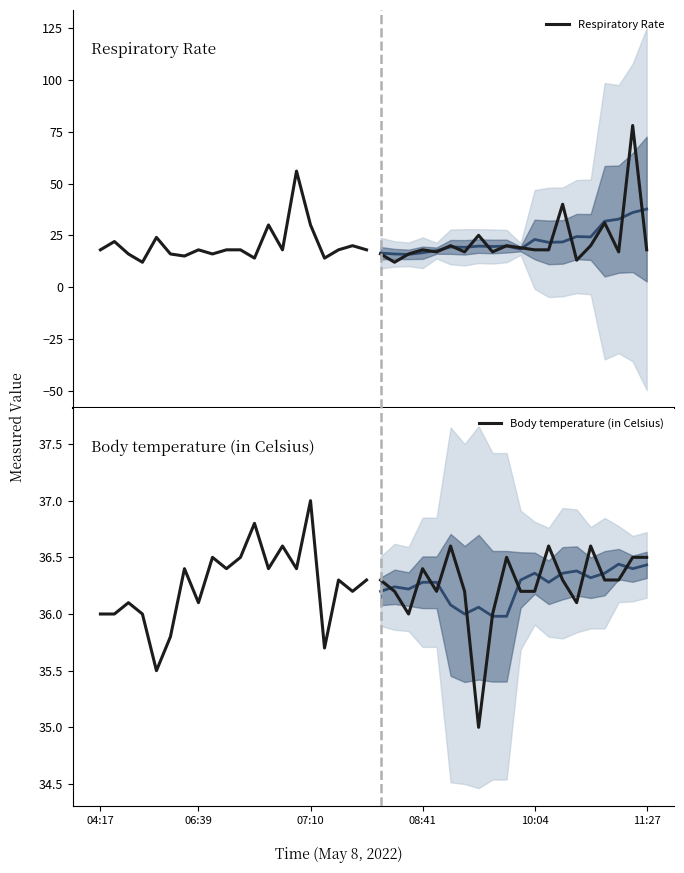

What is the sum of the Respiratory Rate values at 11 and 19?

32.0